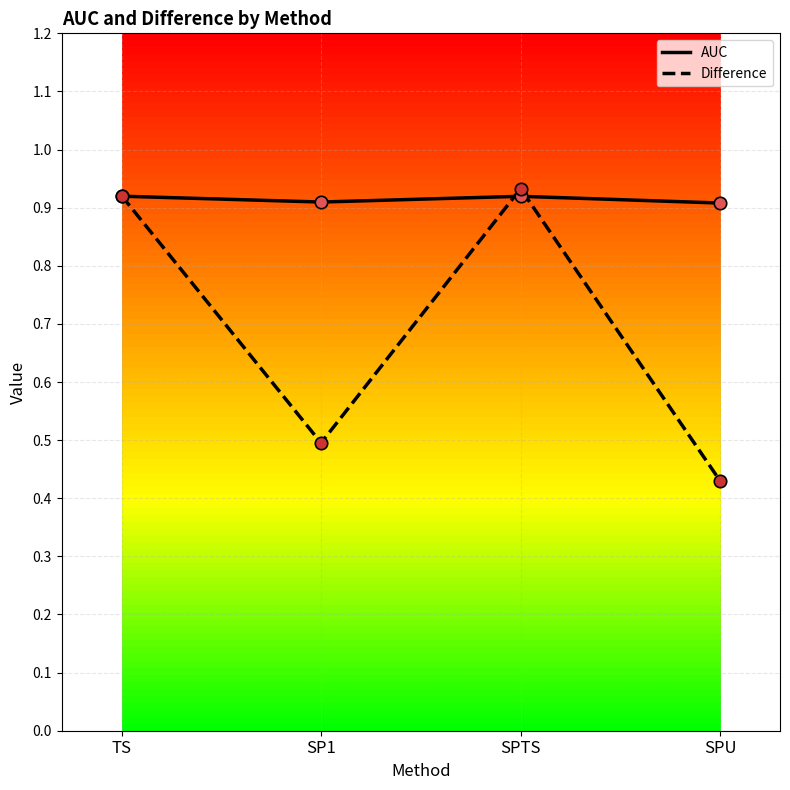

Which series changed the most between TS and SP1?

Difference